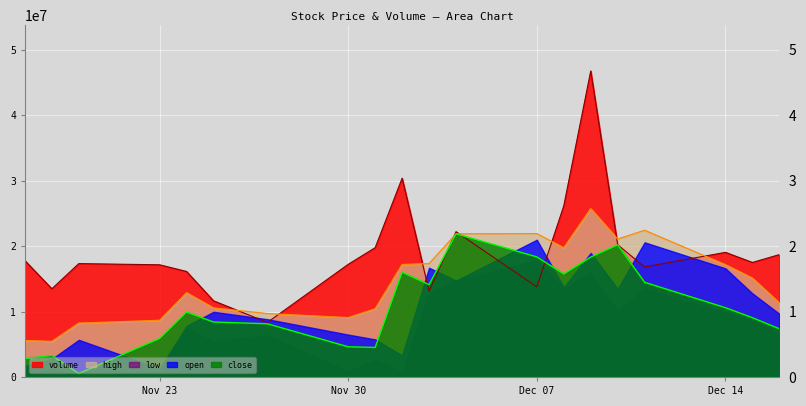

Rank the categories by high value from highest to lowest.

5, 3, 7, 8, 4, 6, 9, 10, 2, 1, 15, 0, 14, 11, 13, 12, 16, 17, 19, 18